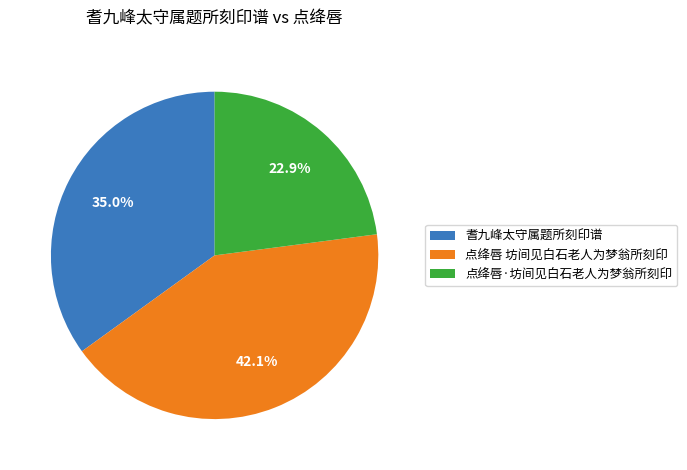

True or false: 耆九峰太守属题所刻印谱 accounts for 35% of the total.

True